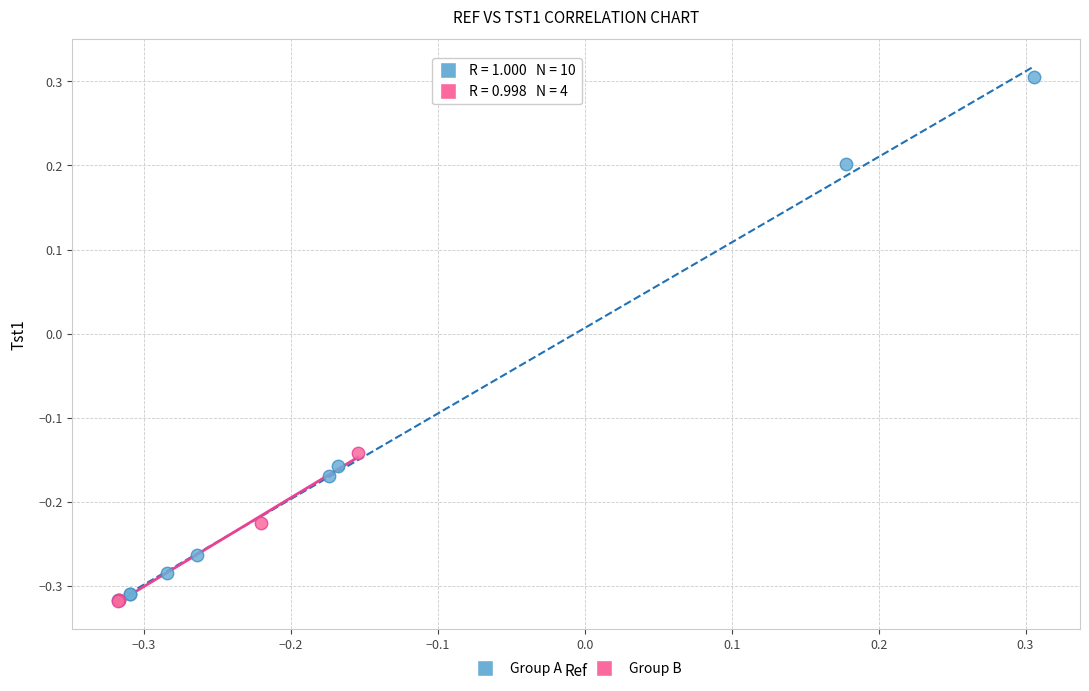

Which series contains the highest Y value?

Group A